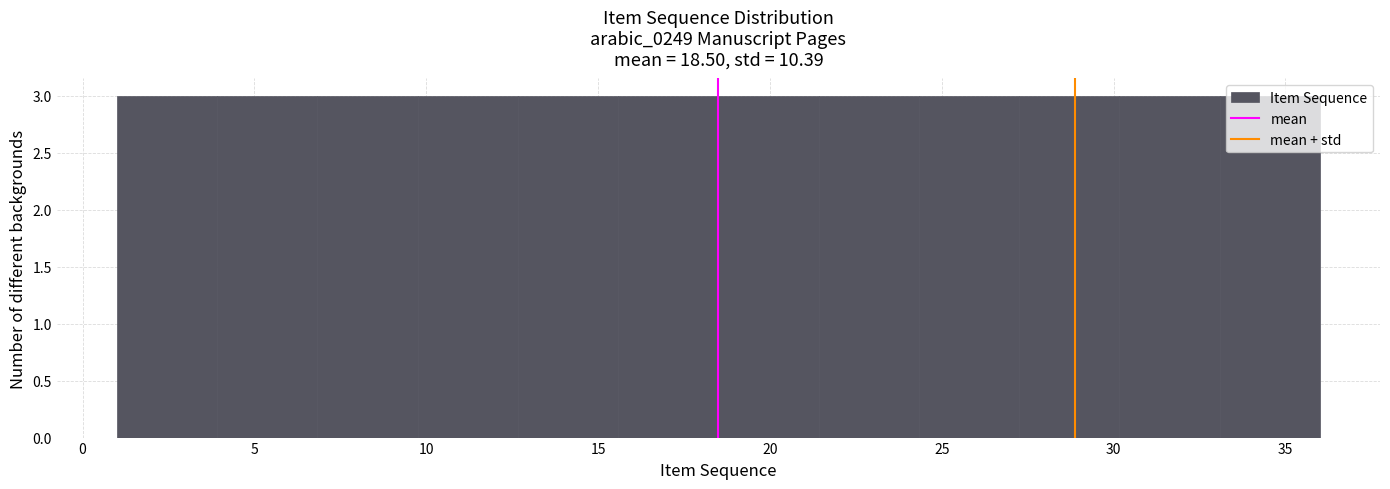

Reading left to right, list every bar in this chart as the range it spans on the x-axis followed by its height. Neither the bar edges nor the heights are printed on the chart, so give them approximately, as read against the axes.

1.0 to 4.0: 3
4.0 to 7.0: 3
7.0 to 10.0: 3
10.0 to 12.5: 3
12.5 to 15.5: 3
15.5 to 18.5: 3
18.5 to 21.5: 3
21.5 to 24.5: 3
24.5 to 27.5: 3
27.5 to 30.0: 3
30.0 to 33.0: 3
33.0 to 36.0: 3